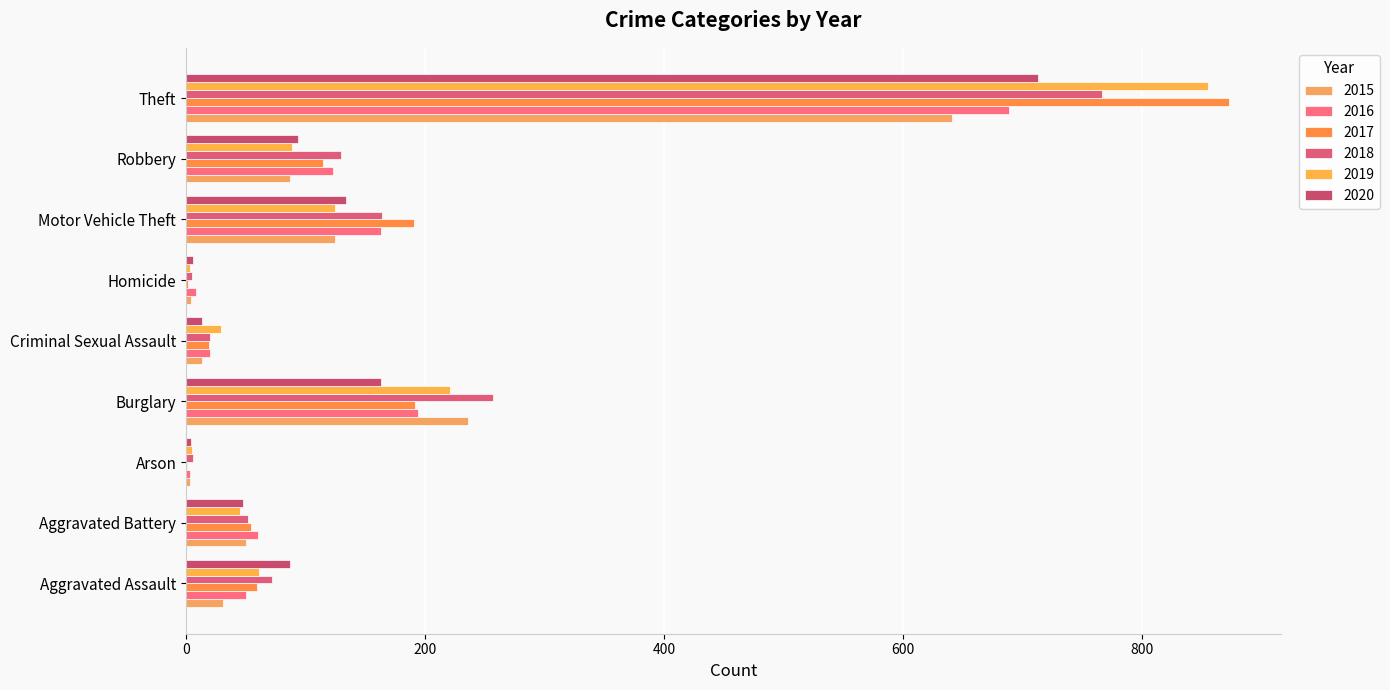

Which category has the highest value in the 2016 series?

Theft